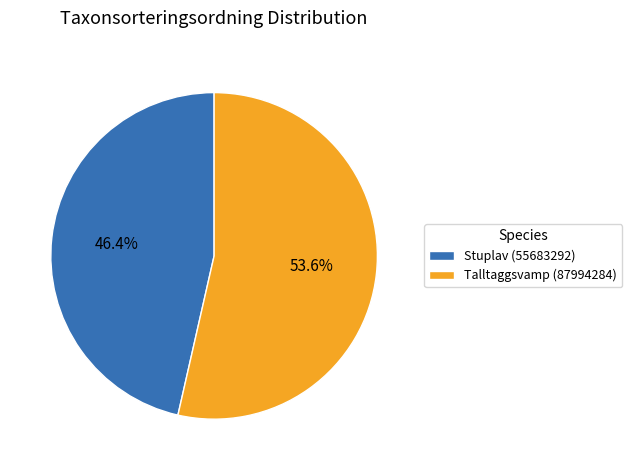

True or false: Talltaggsvamp (87994284) accounts for 44% of the total.

False